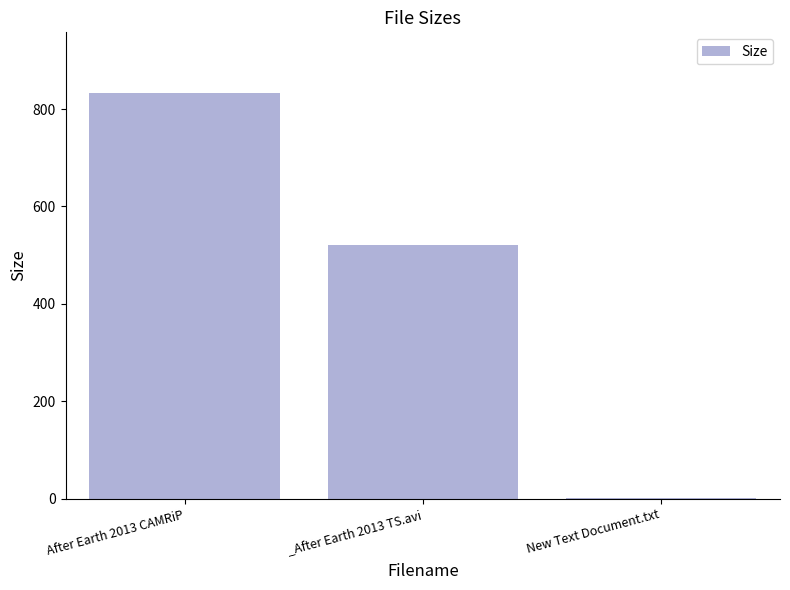

Reading right to left, what are all the values shown in this chart?

2.3	521.0	832.5